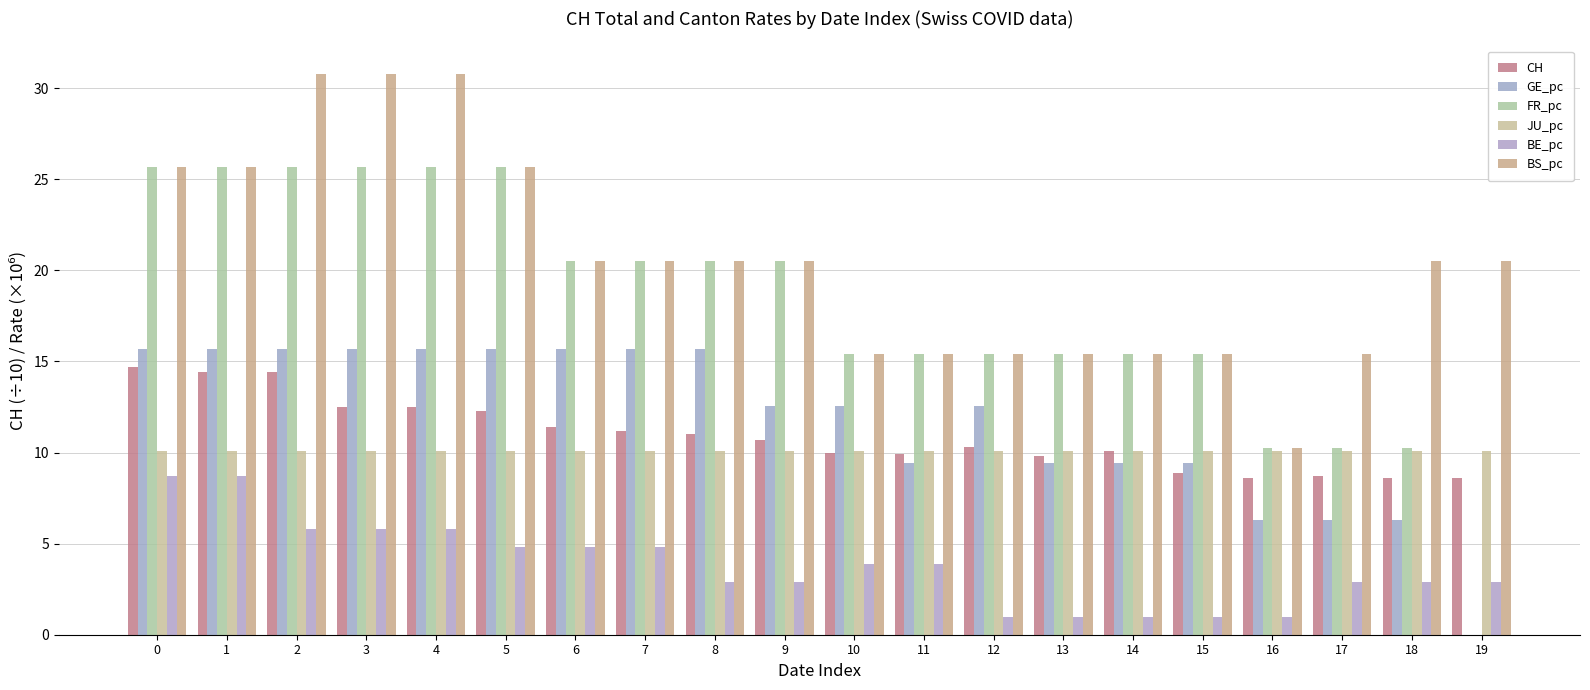

List the series in order of their peak value, lowest first.

BE_pc, JU_pc, CH, GE_pc, FR_pc, BS_pc